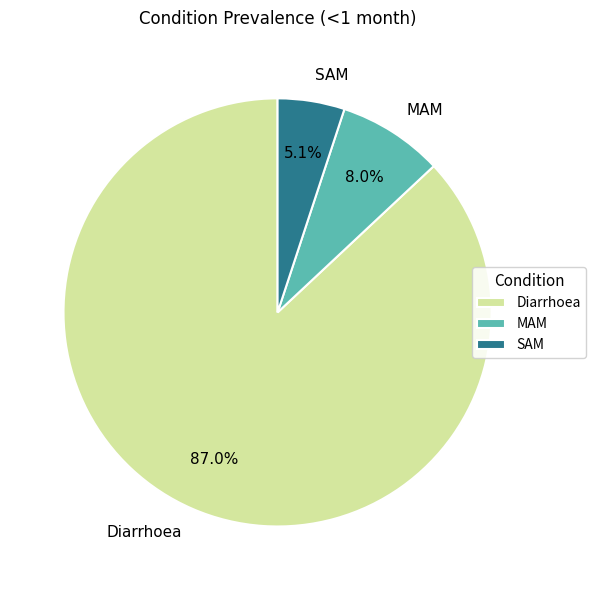

Which has a higher value, Diarrhoea or MAM?

Diarrhoea